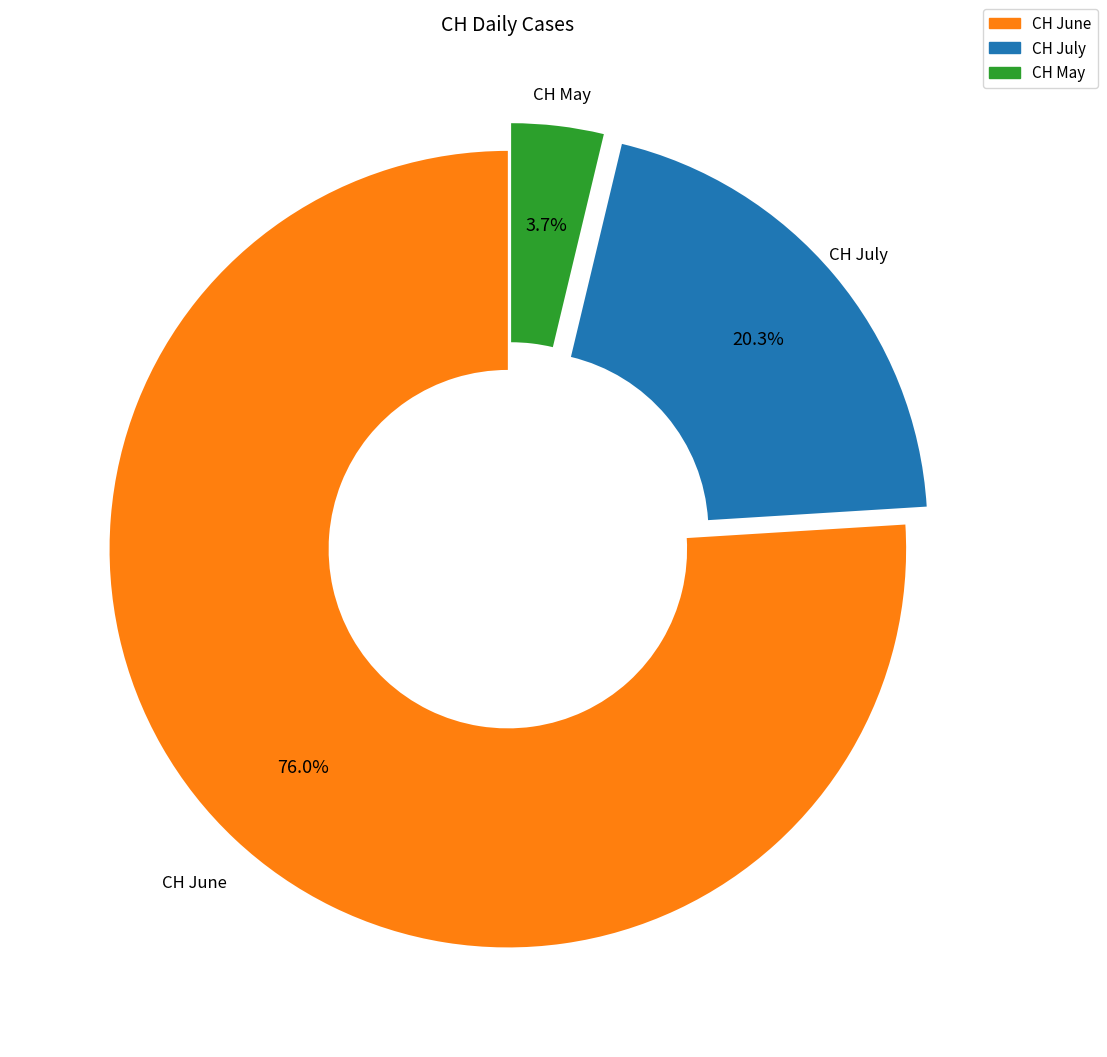

Approximately how many times larger is the value at CH June compared to CH July?

3.7